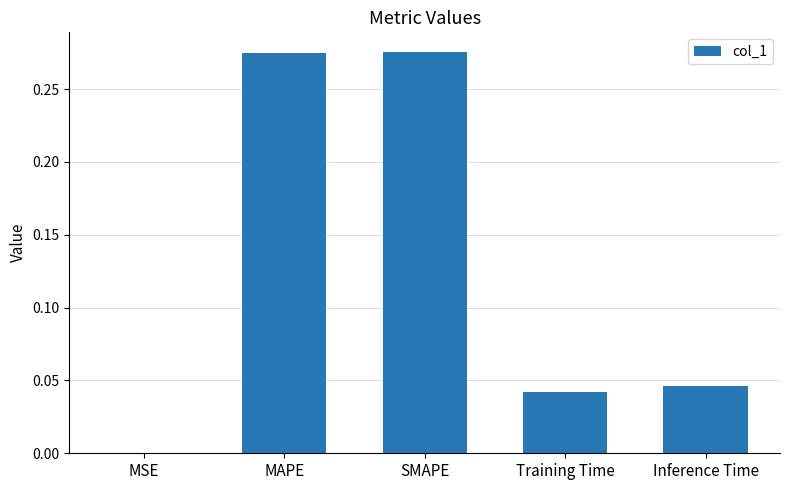

What is the average value?

0.1